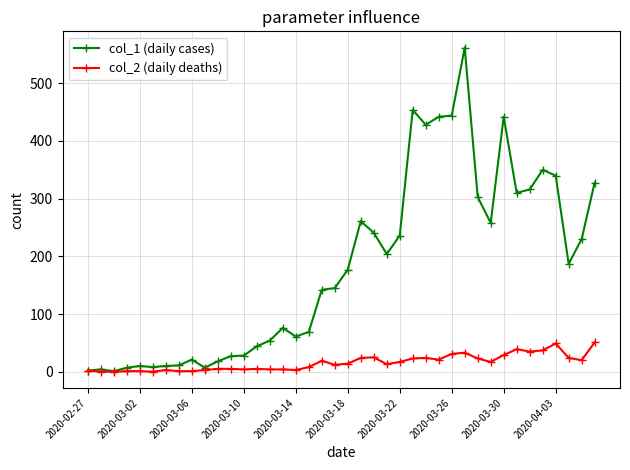

What is the maximum value shown in the chart?

562